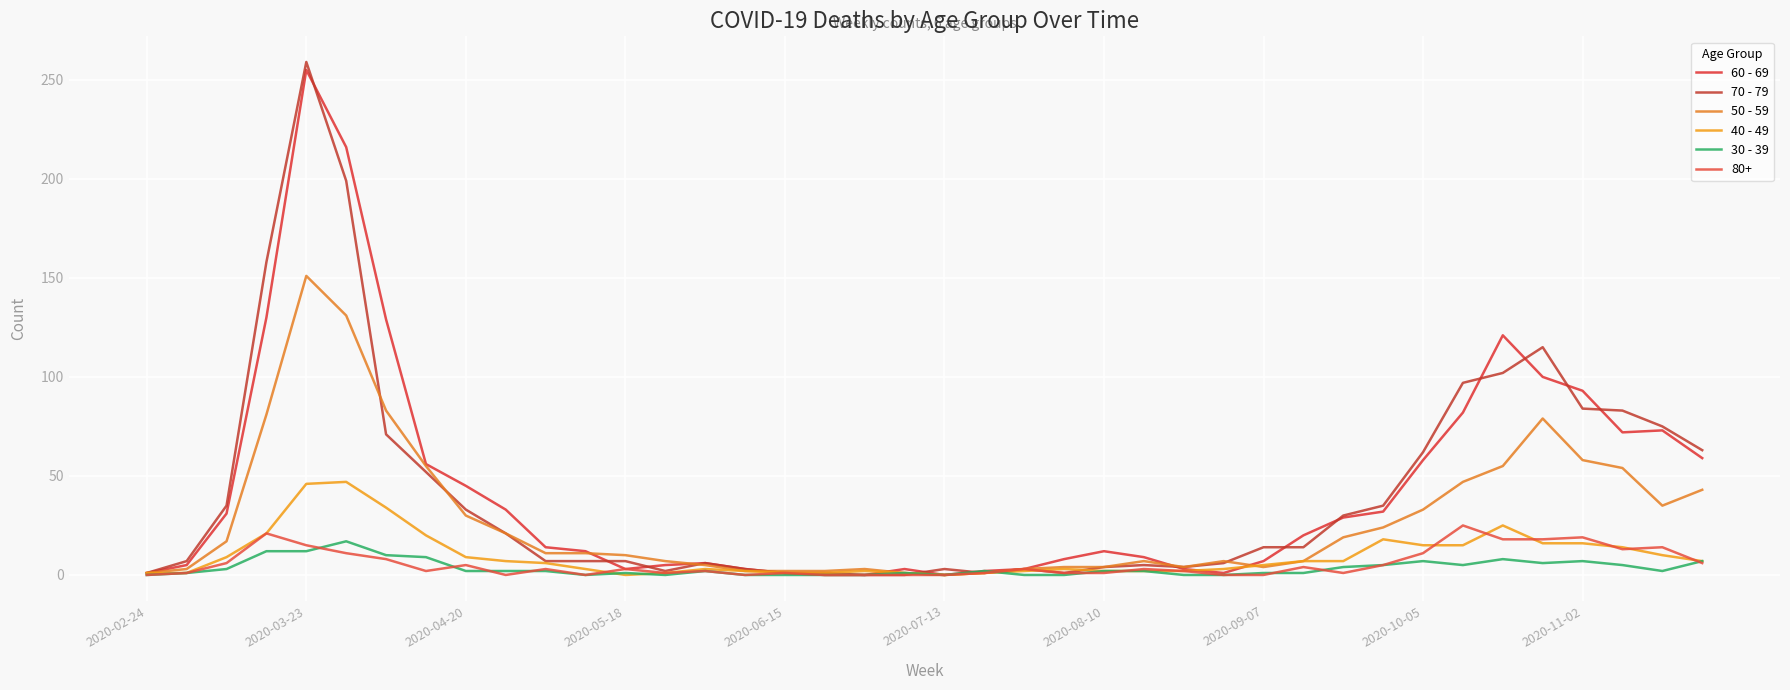

How many lines are shown in the chart?

6